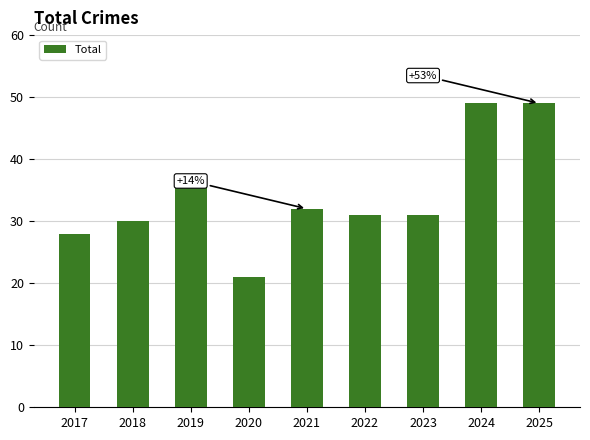

What is the change in value from 2017 to 2022?

+3